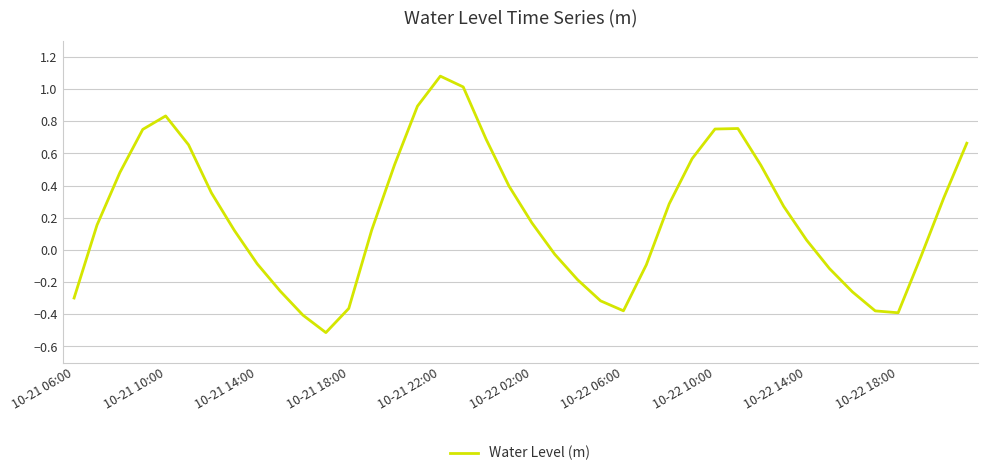

What is the minimum value shown in the chart?

-0.5